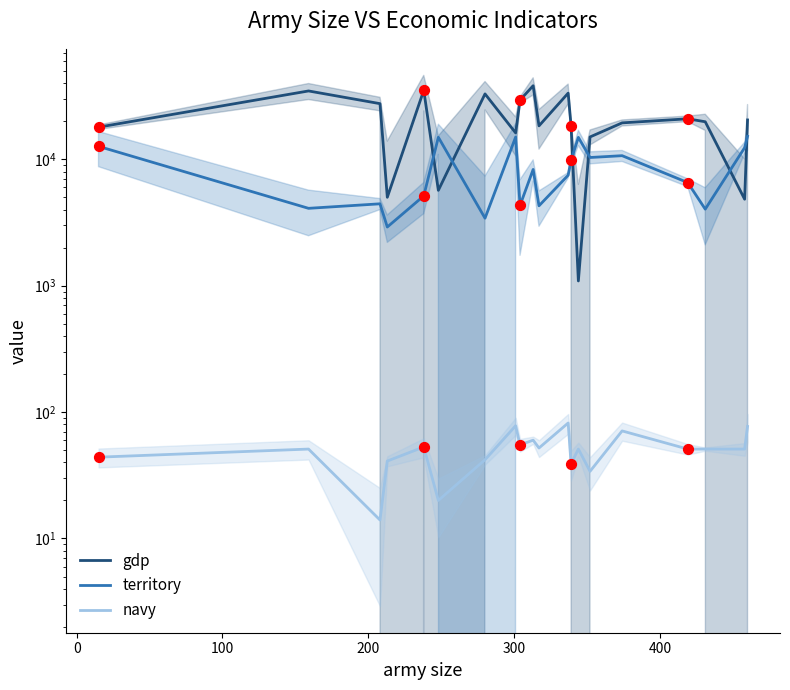

Which series has the largest total across all categories?

gdp